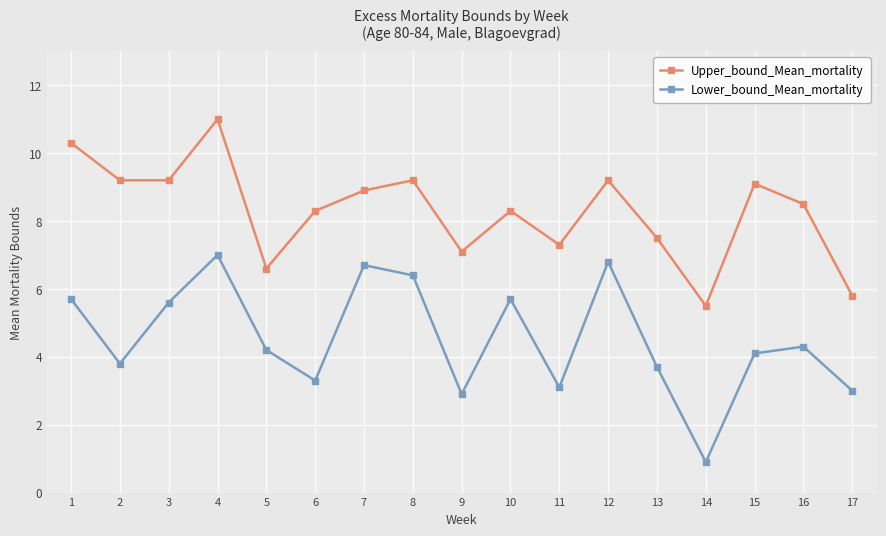

True or false: Upper_bound_Mean_mortality has a value of 3.1 at 15.

False